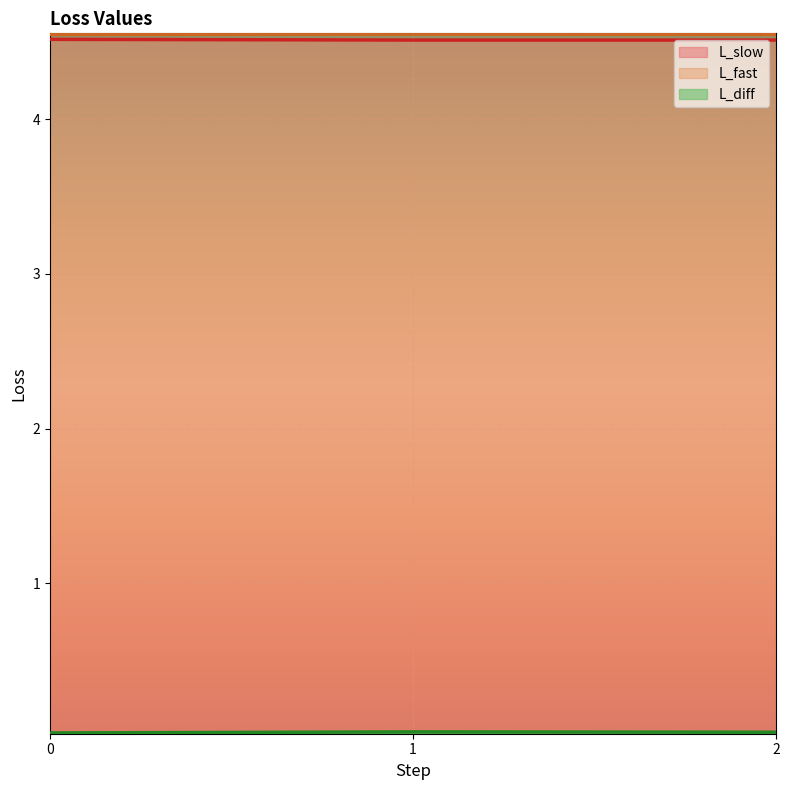

Which series has the widest spread of values?

L_diff